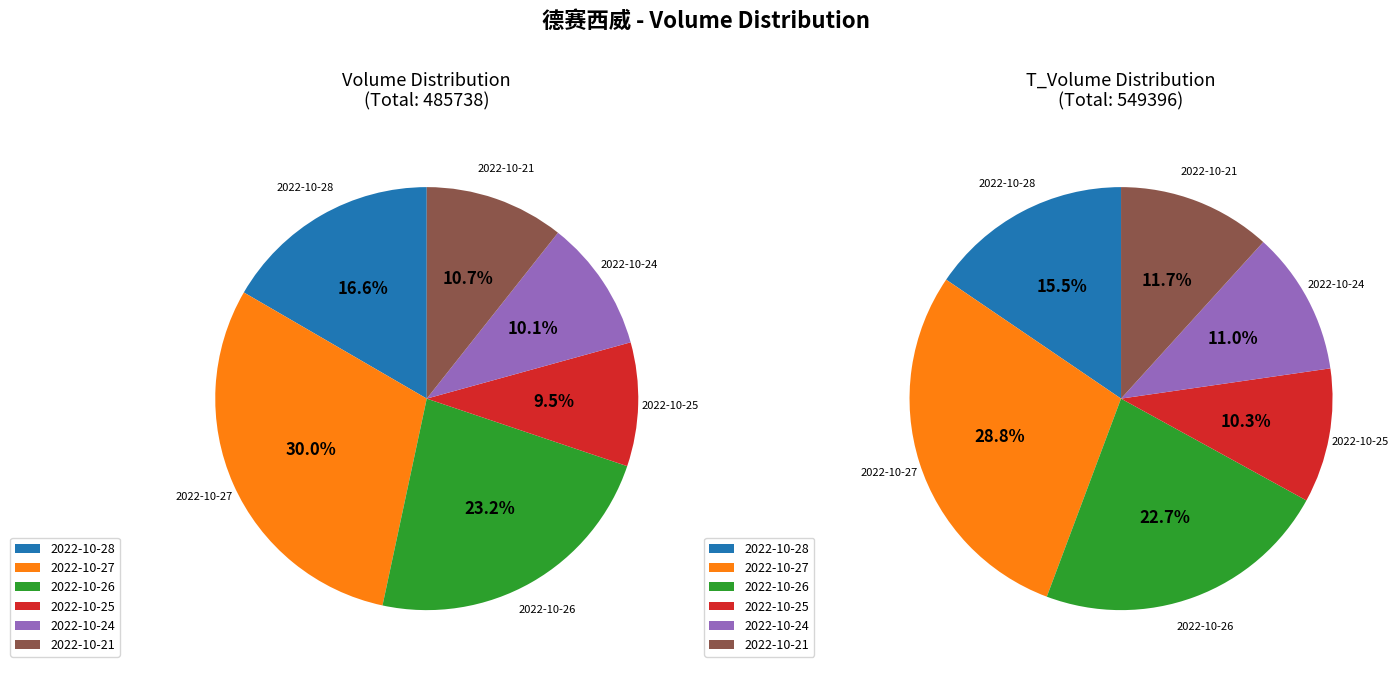

To the nearest percent, what is the average slice percentage?

17%